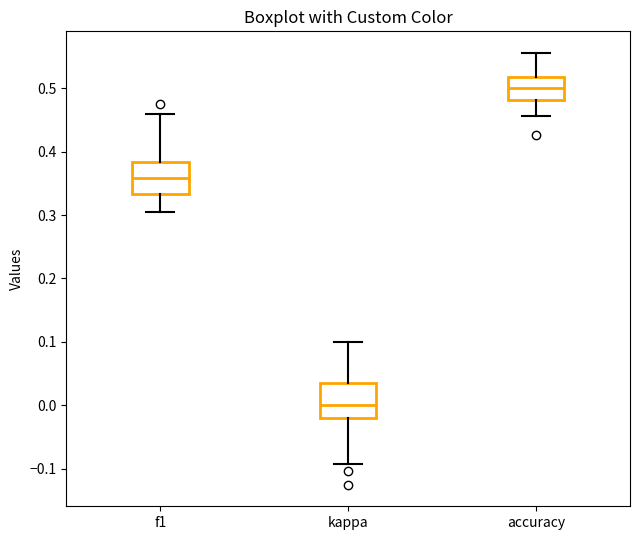

Where does the upper whisker of the box for kappa end on the y-axis? The values are not printed on the chart, so give them approximately, as read against the axis.

0.10